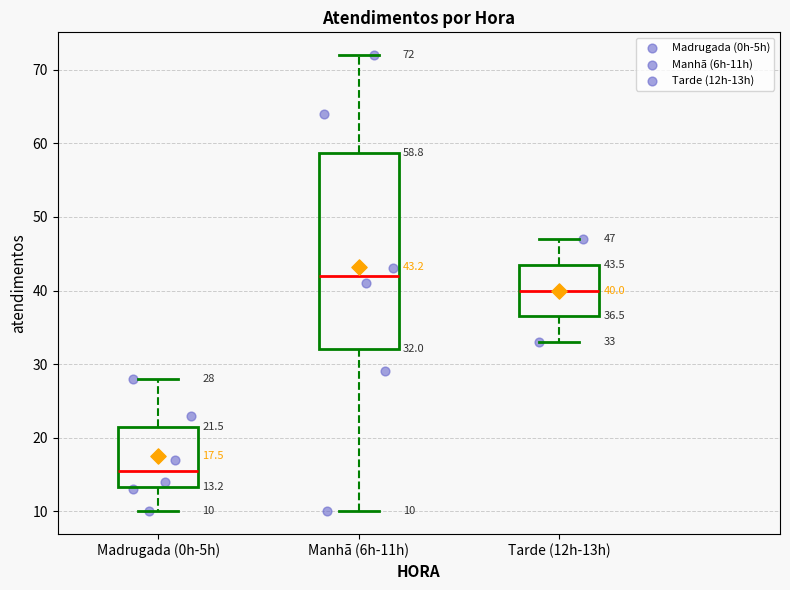

Which box is the tallest, from its lower edge to its upper edge?

Manhã (6h-11h)